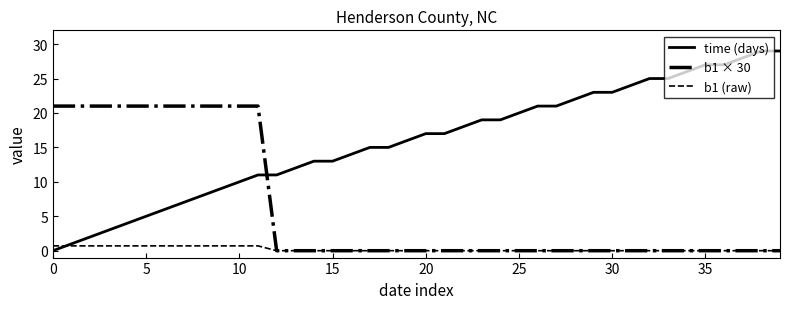

Reading right to left, transcribe all the data shown in this chart.

time (days): 29.0	29.0	28.0	27.0	27.0	26.0	25.0	25.0	24.0	23.0	23.0	22.0	21.0	21.0	20.0	19.0	19.0	18.0	17.0	17.0	16.0	15.0	15.0	14.0	13.0	13.0	12.0	11.0	11.0	10.0	9.0	8.0	7.0	6.0	5.0	4.0	3.0	2.0	1.0	0.0
b1 × 30: 0.0	0.0	0.0	0.0	0.0	0.0	0.0	0.0	0.0	0.0	0.0	0.0	0.0	0.0	0.0	0.0	0.0	0.0	0.0	0.0	0.0	0.0	0.0	0.0	0.0	0.0	0.0	0.0	21.0	21.0	21.0	21.0	21.0	21.0	21.0	21.0	21.0	21.0	21.0	21.0
b1 (raw): 0.0	0.0	0.0	0.0	0.0	0.0	0.0	0.0	0.0	0.0	0.0	0.0	0.0	0.0	0.0	0.0	0.0	0.0	0.0	0.0	0.0	0.0	0.0	0.0	0.0	0.0	0.0	0.0	0.7	0.7	0.7	0.7	0.7	0.7	0.7	0.7	0.7	0.7	0.7	0.7